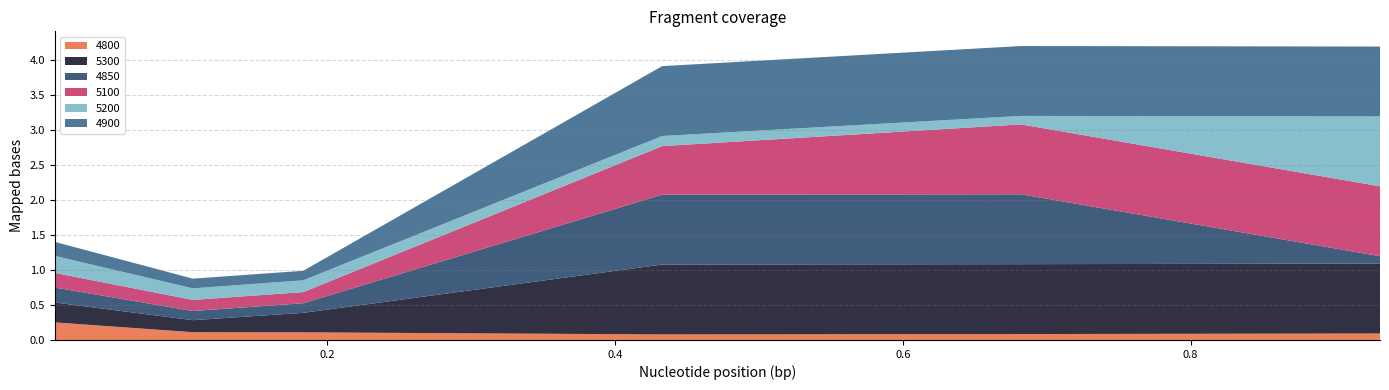

Reading left to right, what are all the values shown in this chart?

4800: 0.01095890410958904=0.3	0.1068493150684932=0.1	0.1835616438356164=0.1	0.4328767123287671=0.1	0.6821917808219178=0.1	0.9315068493150684=0.1
5300: 0.01095890410958904=0.3	0.1068493150684932=0.2	0.1835616438356164=0.3	0.4328767123287671=1.0	0.6821917808219178=1.0	0.9315068493150684=1.0
4850: 0.01095890410958904=0.2	0.1068493150684932=0.1	0.1835616438356164=0.1	0.4328767123287671=1.0	0.6821917808219178=1.0	0.9315068493150684=0.1
5100: 0.01095890410958904=0.2	0.1068493150684932=0.2	0.1835616438356164=0.2	0.4328767123287671=0.7	0.6821917808219178=1.0	0.9315068493150684=1.0
5200: 0.01095890410958904=0.2	0.1068493150684932=0.2	0.1835616438356164=0.2	0.4328767123287671=0.1	0.6821917808219178=0.1	0.9315068493150684=1.0
4900: 0.01095890410958904=0.2	0.1068493150684932=0.1	0.1835616438356164=0.1	0.4328767123287671=1.0	0.6821917808219178=1.0	0.9315068493150684=1.0